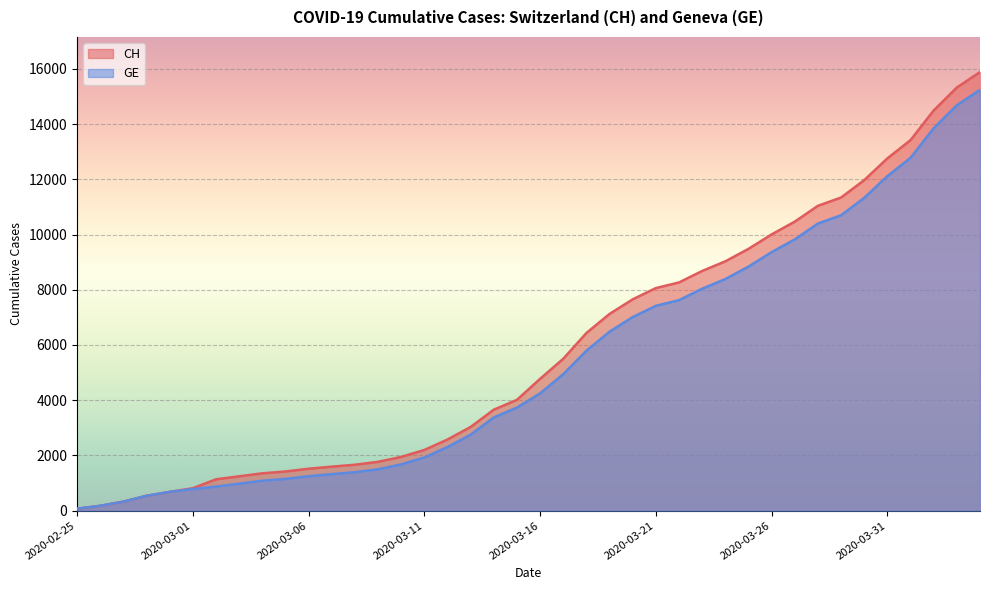

What is the approximate value of GE at 2020-03-21, to the nearest 10?

7420